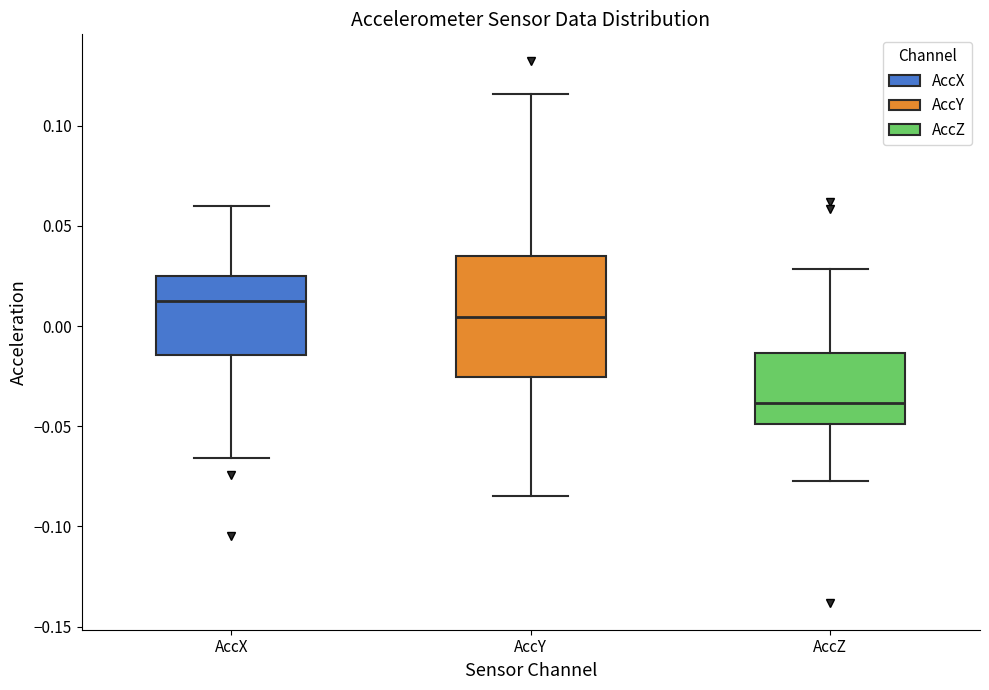

Which box is the tallest, from its lower edge to its upper edge?

AccY